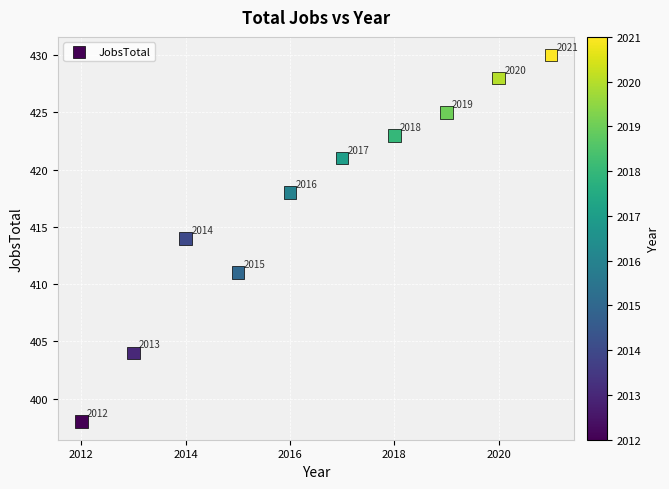

What Y value in the scatter plot is closest to 414?

414